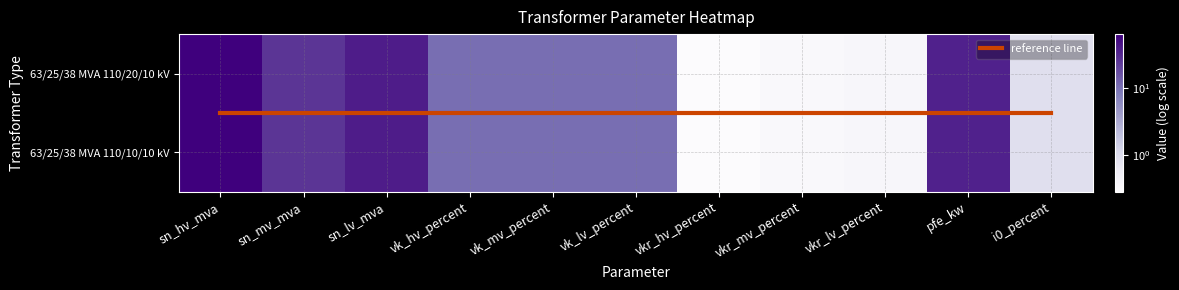

How many data points does each series have?

11